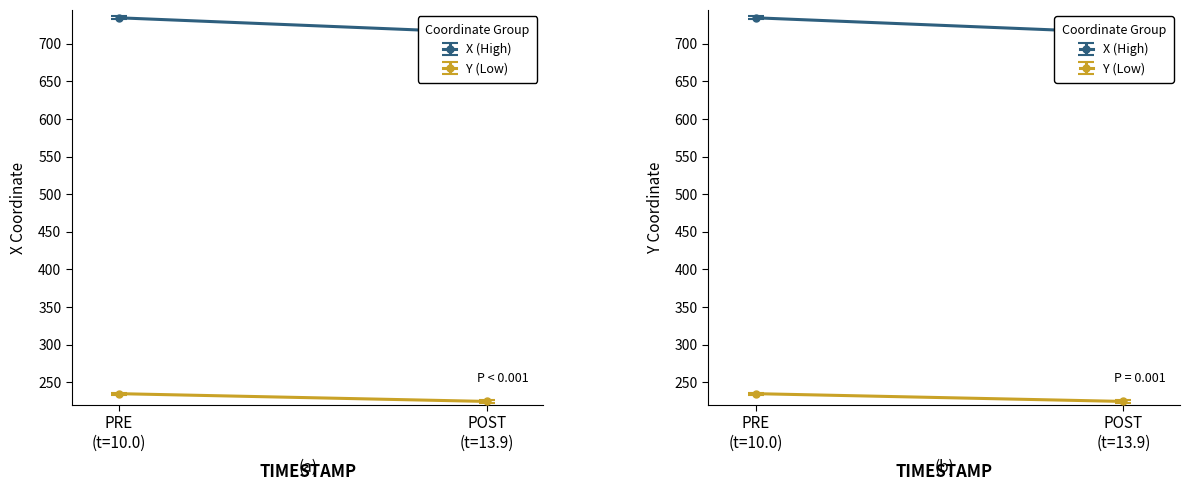

How many lines are shown in the chart?

2